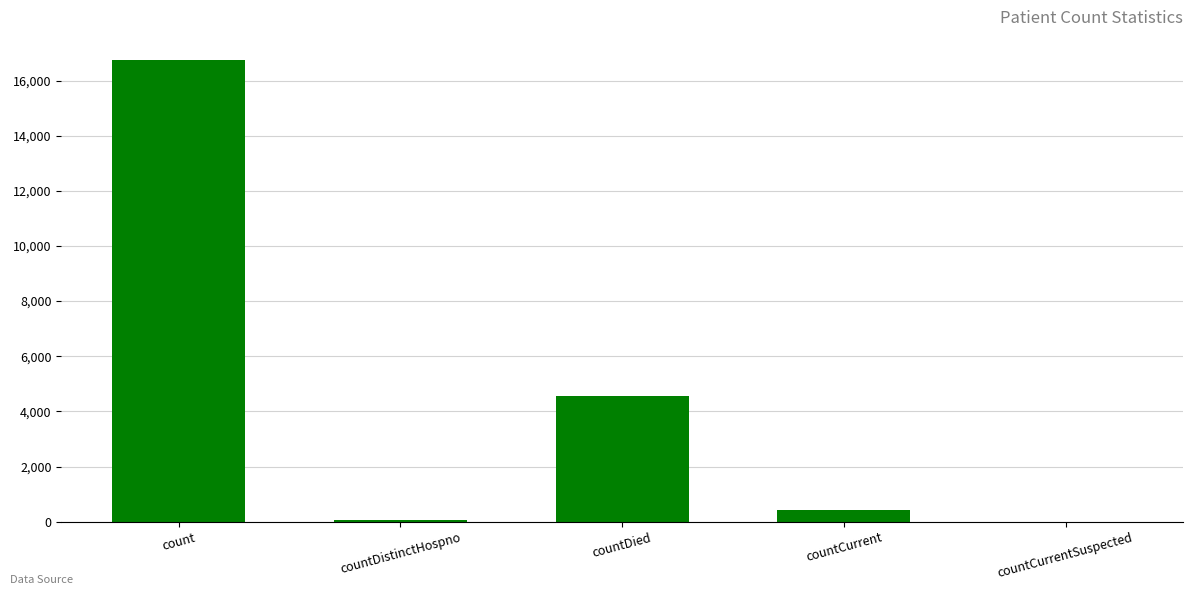

Where is the data nearest to the value 8374?

countDied